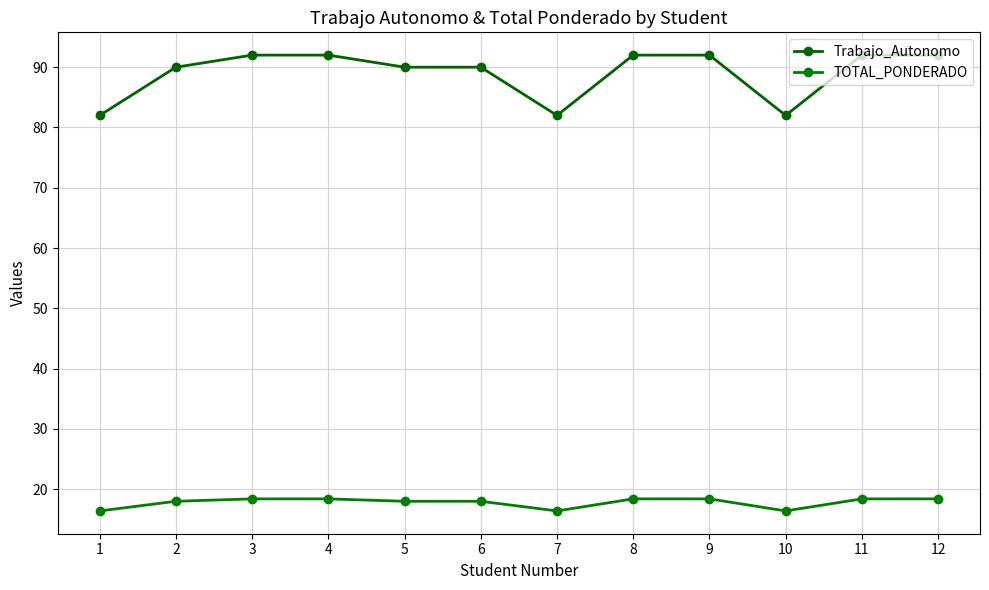

True or false: Trabajo_Autonomo has a value of 49.7 at 3.

False